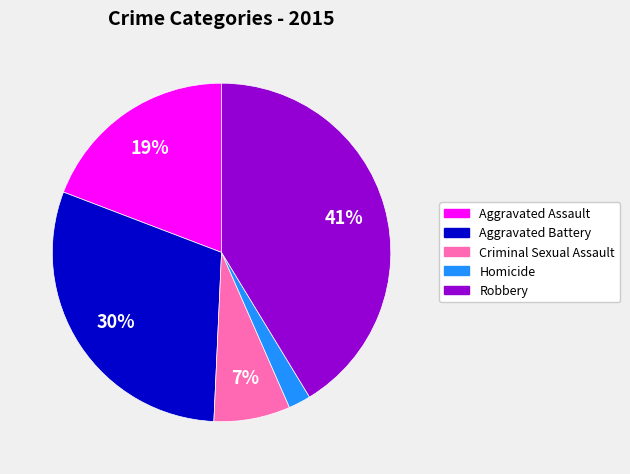

Which category has the smallest portion of the pie?

Homicide